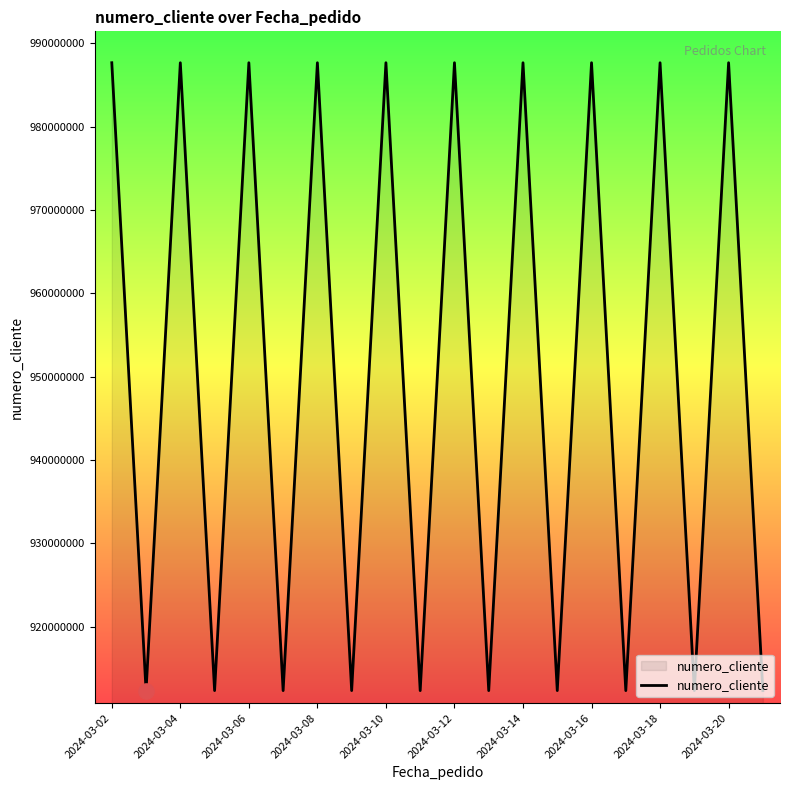

What is the minimum value shown in the chart?

912345678